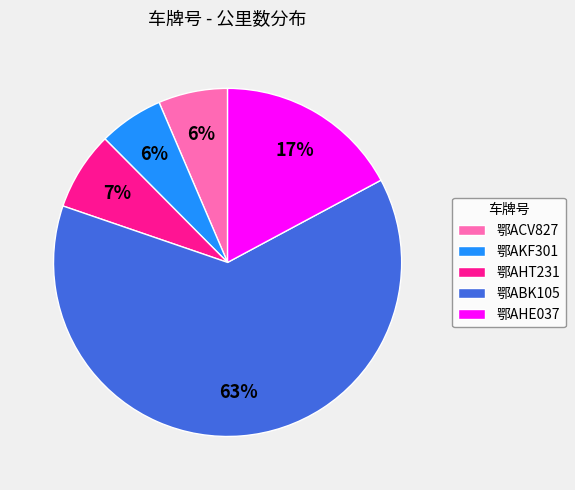

To the nearest percent, what portion does 鄂AHT231 represent?

7%